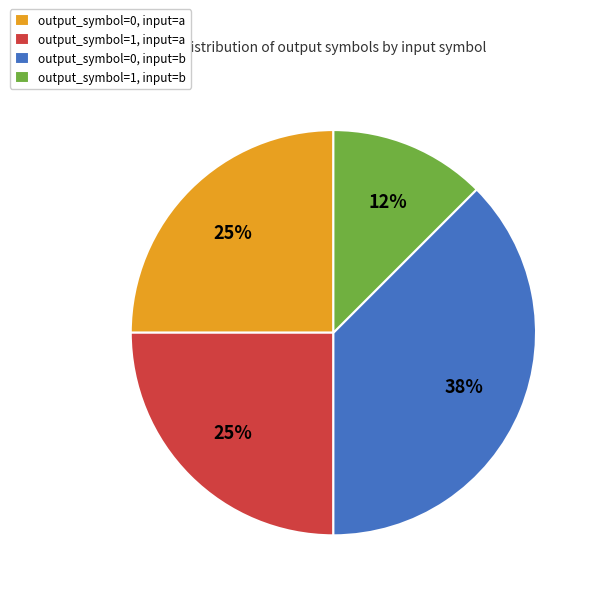

Does output_symbol=1, input=a account for over 50% of the chart?

No